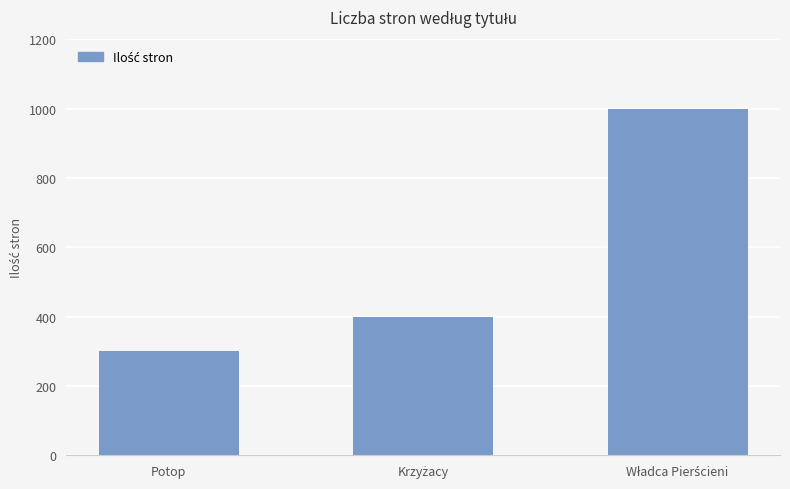

Reading left to right, extract all data points from this chart.

300	400	1000